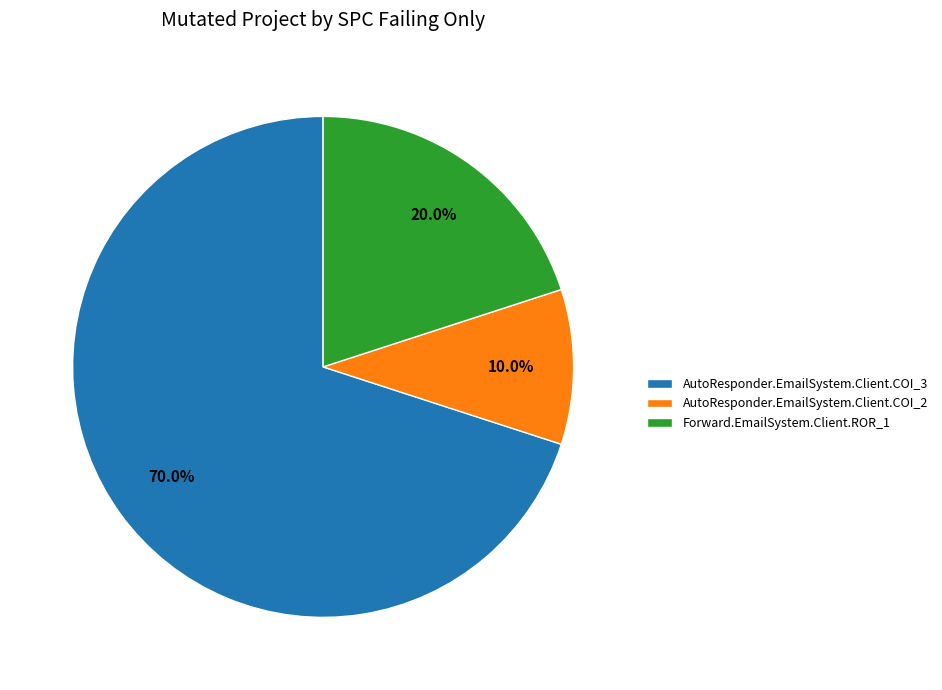

Approximately how many times larger is the value at AutoResponder.EmailSystem.Client.COI_3 compared to Forward.EmailSystem.Client.ROR_1?

3.5